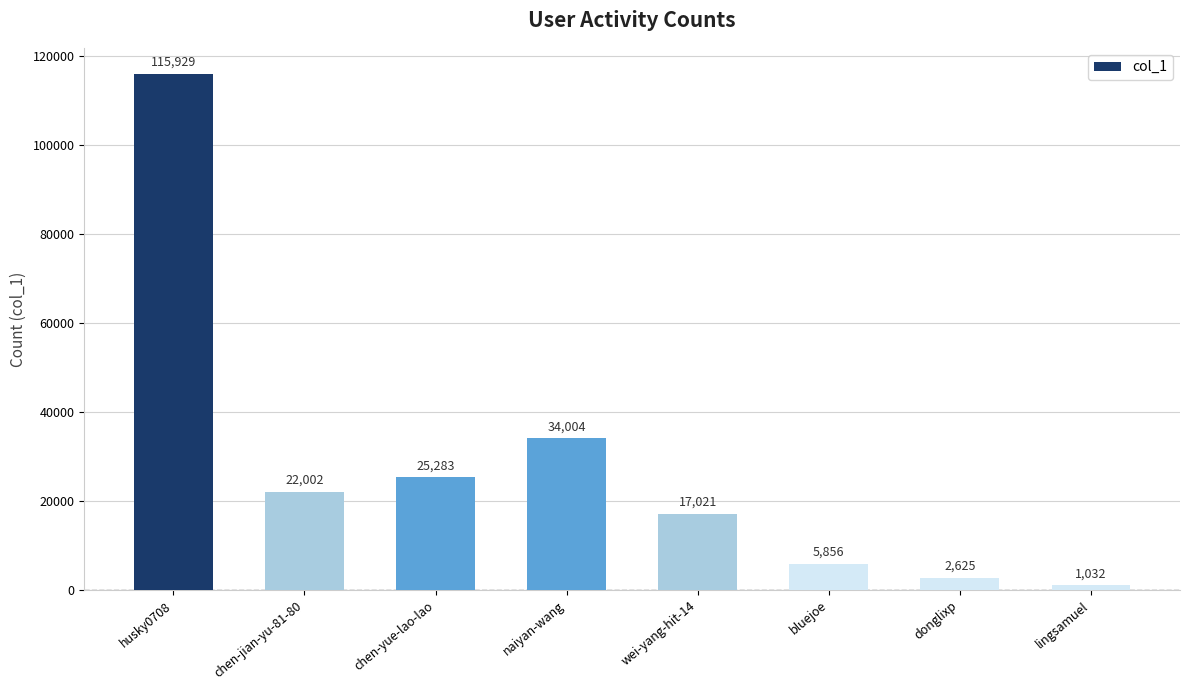

Reading left to right, extract all data points from this chart.

115929	22002	25283	34004	17021	5856	2625	1032